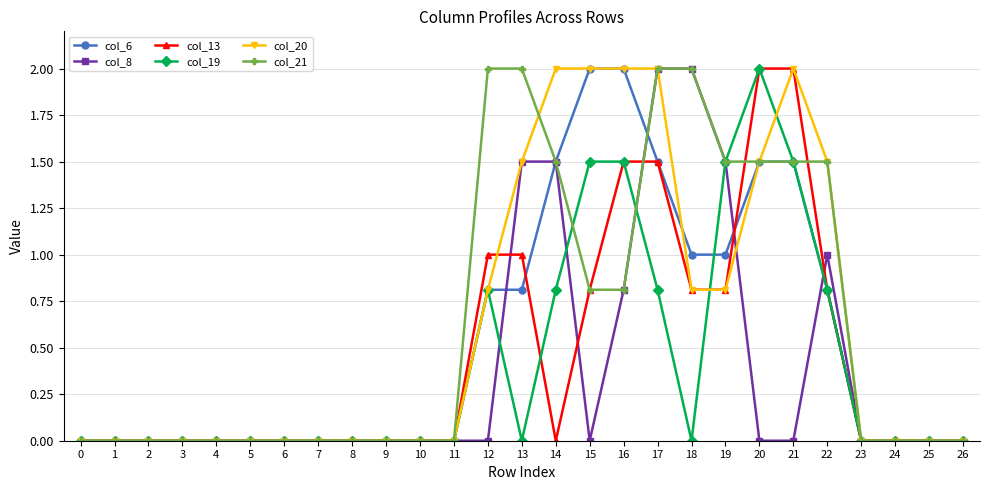

Reading left to right, list all the values displayed in this chart.

col_6: 0.0	0.0	0.0	0.0	0.0	0.0	0.0	0.0	0.0	0.0	0.0	0.0	0.8	0.8	1.5	2.0	2.0	1.5	1.0	1.0	1.5	1.5	0.8	0.0	0.0	0.0	0.0
col_8: 0.0	0.0	0.0	0.0	0.0	0.0	0.0	0.0	0.0	0.0	0.0	0.0	0.0	1.5	1.5	0.0	0.8	2.0	2.0	1.5	0.0	0.0	1.0	0.0	0.0	0.0	0.0
col_13: 0.0	0.0	0.0	0.0	0.0	0.0	0.0	0.0	0.0	0.0	0.0	0.0	1.0	1.0	0.0	0.8	1.5	1.5	0.8	0.8	2.0	2.0	0.8	0.0	0.0	0.0	0.0
col_19: 0.0	0.0	0.0	0.0	0.0	0.0	0.0	0.0	0.0	0.0	0.0	0.0	0.8	0.0	0.8	1.5	1.5	0.8	0.0	1.5	2.0	1.5	0.8	0.0	0.0	0.0	0.0
col_20: 0.0	0.0	0.0	0.0	0.0	0.0	0.0	0.0	0.0	0.0	0.0	0.0	0.8	1.5	2.0	2.0	2.0	2.0	0.8	0.8	1.5	2.0	1.5	0.0	0.0	0.0	0.0
col_21: 0.0	0.0	0.0	0.0	0.0	0.0	0.0	0.0	0.0	0.0	0.0	0.0	2.0	2.0	1.5	0.8	0.8	2.0	2.0	1.5	1.5	1.5	1.5	0.0	0.0	0.0	0.0